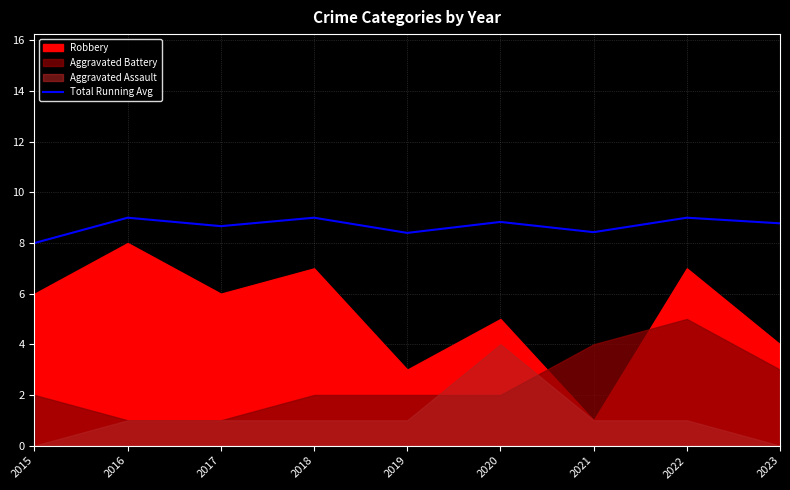

The chart shows a value of 12.2 at 2015. True or false?

False